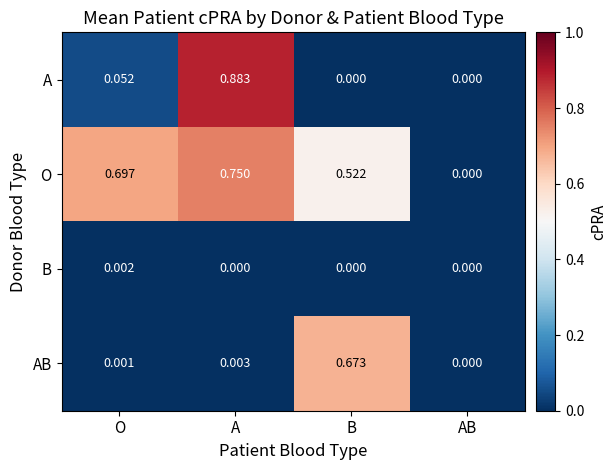

At O, list the series in order from largest to smallest.

O, A, B, AB